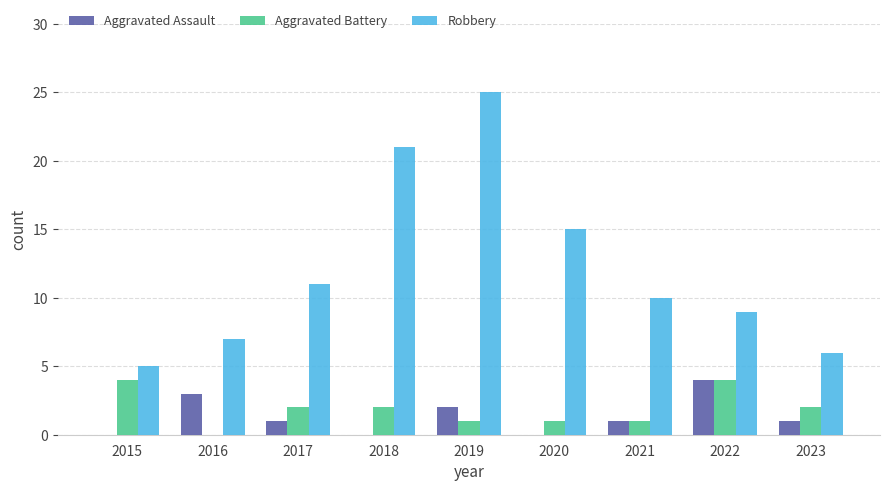

What is the maximum value for Robbery?

25